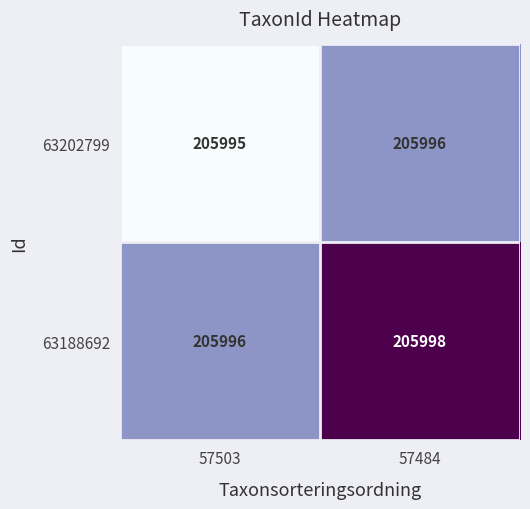

True or false: 63188692 has a value of 72361 at 57503.

False